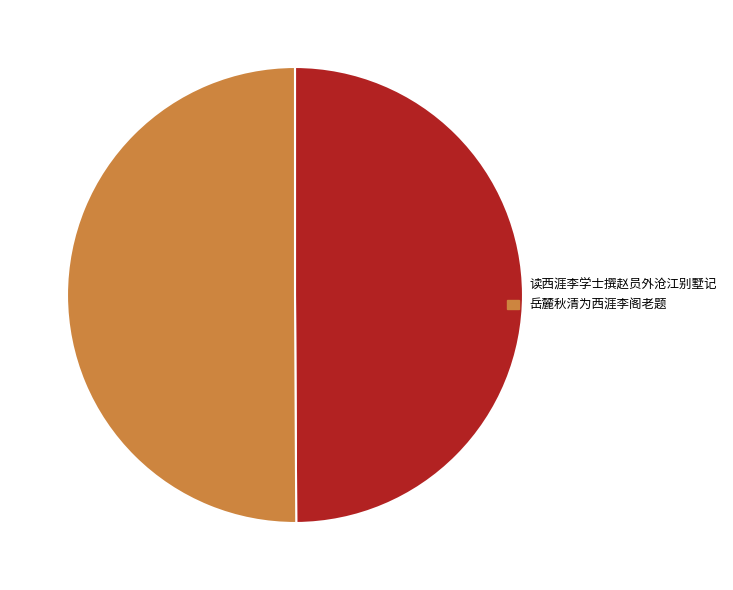

What is the ratio of the value at 岳麓秋清为西涯李阁老题 to the value at 读西涯李学士撰赵员外沧江别墅记?

1.0